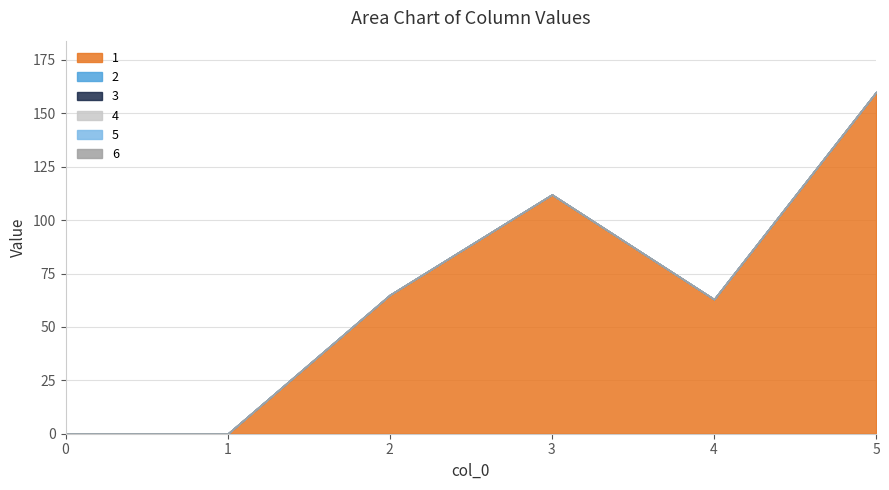

How many lines are shown in the chart?

6